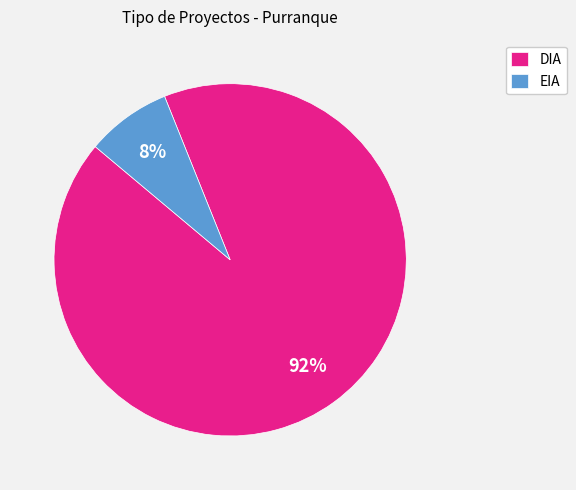

Rank the categories by value from lowest to highest.

EIA, DIA